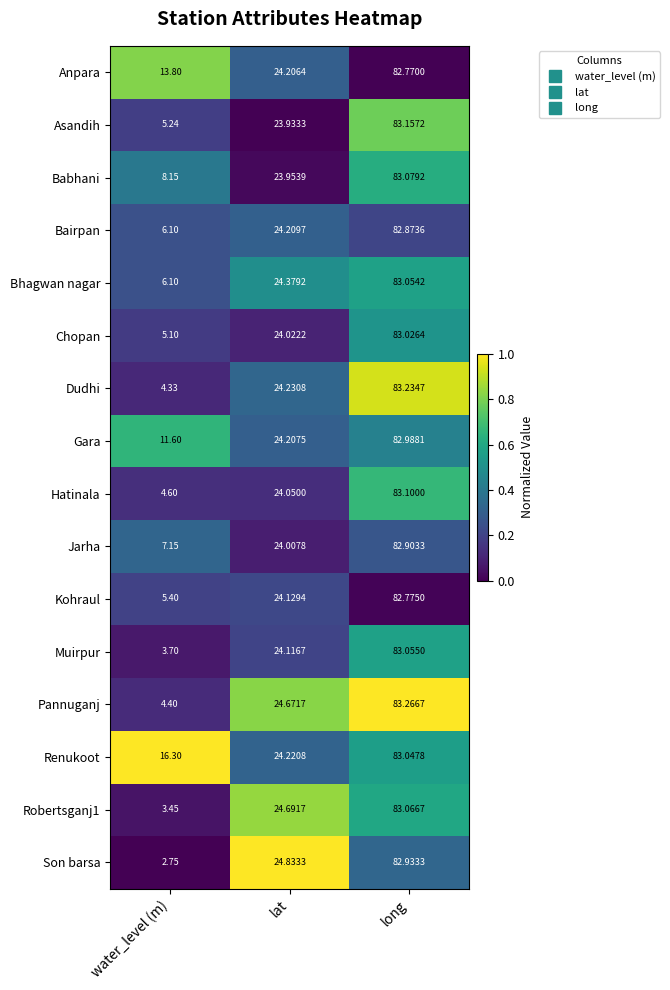

Which series has the largest range (max minus min)?

Son barsa